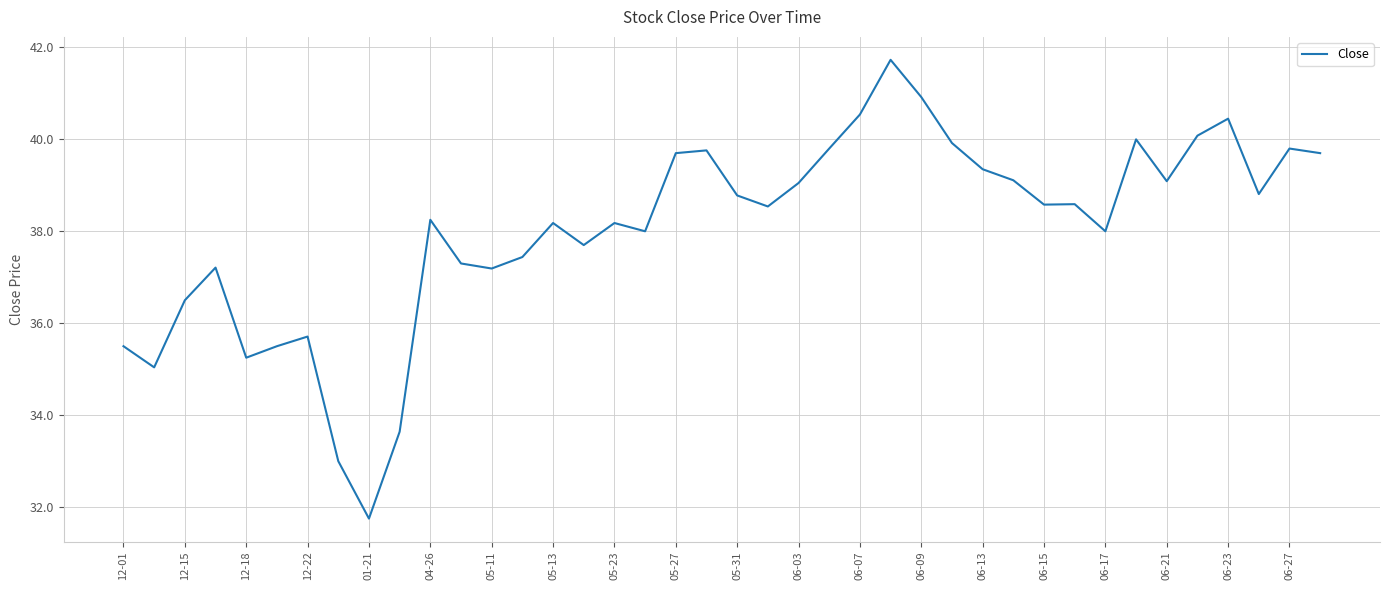

What is the maximum value shown in the chart?

41.7